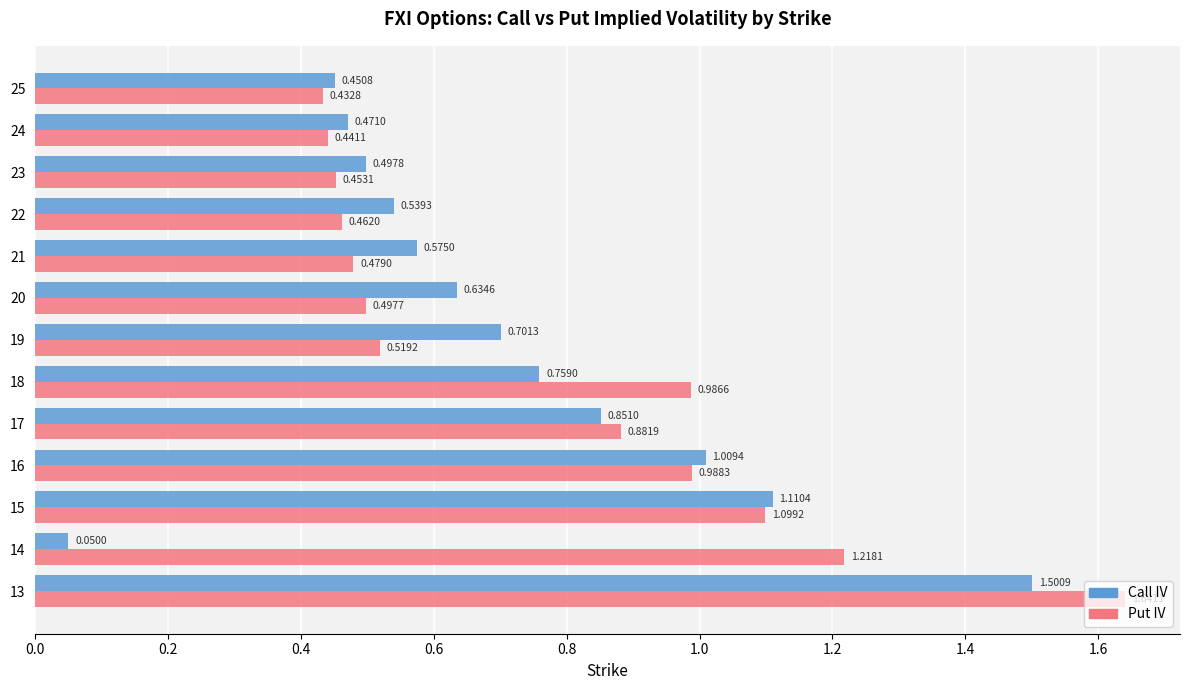

Between 17 and 18, which series saw the biggest shift?

Put IV